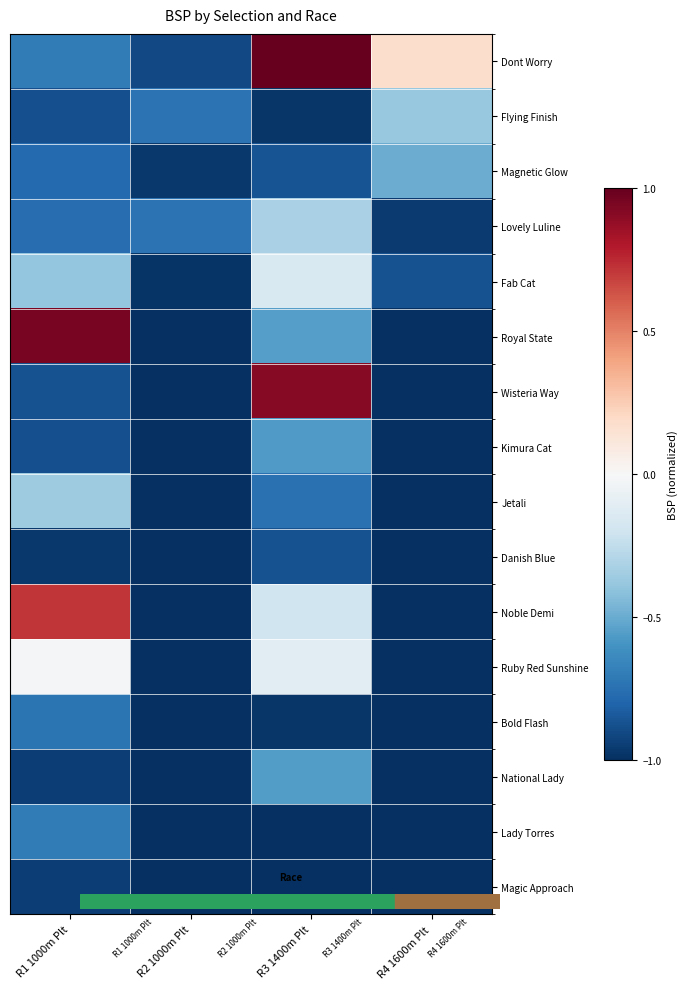

What is the total value across all series at R3 1400m Plt?

-7.0